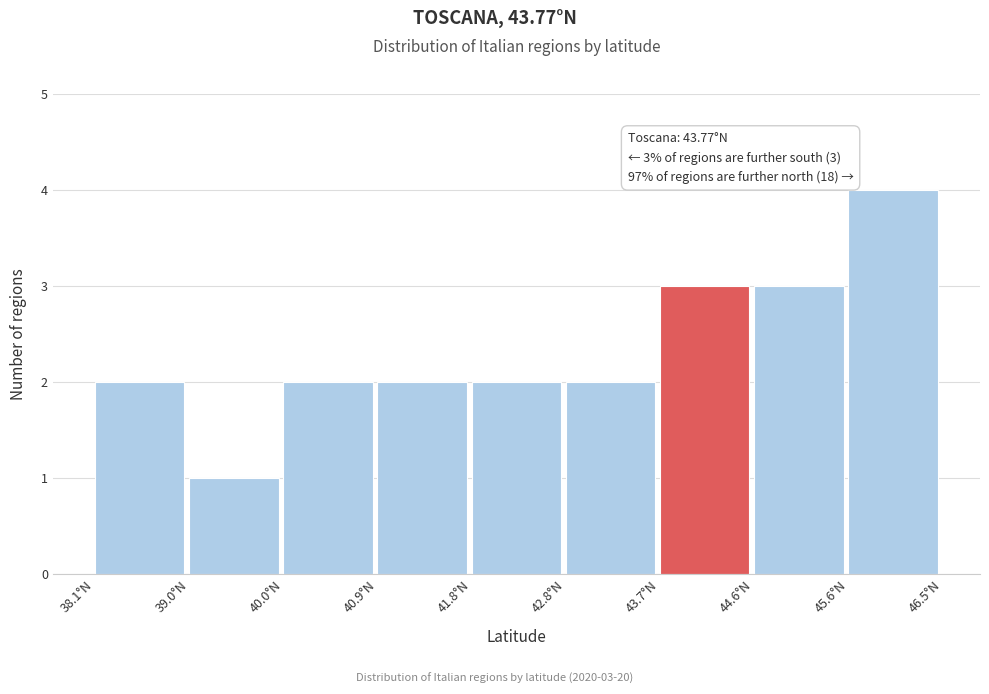

Over which range of the x-axis is the bar tallest?

45.6 to 46.5